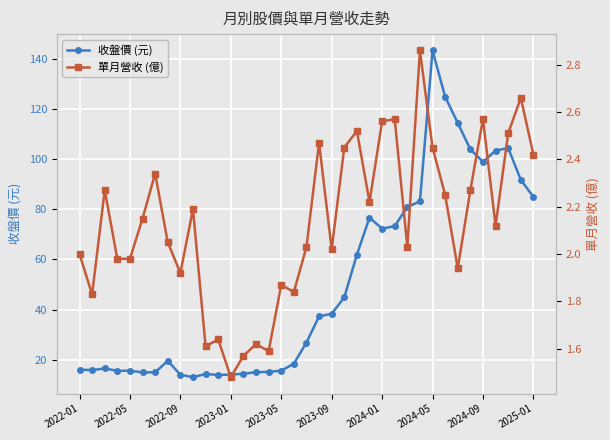

What is the maximum value shown in the chart?

143.5